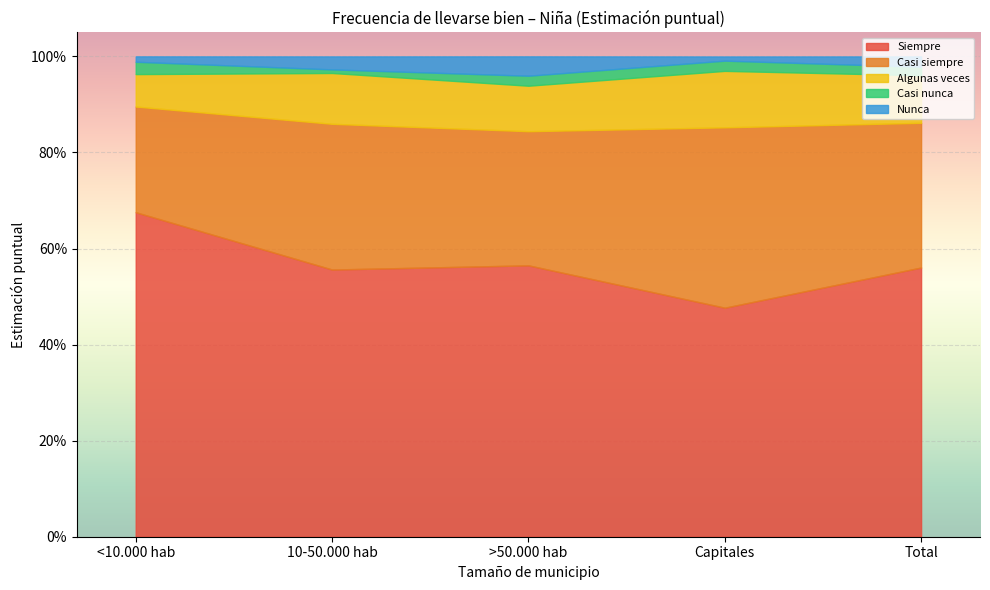

What are all the series names shown in the legend?

Siempre, Casi siempre, Algunas veces, Casi nunca, Nunca